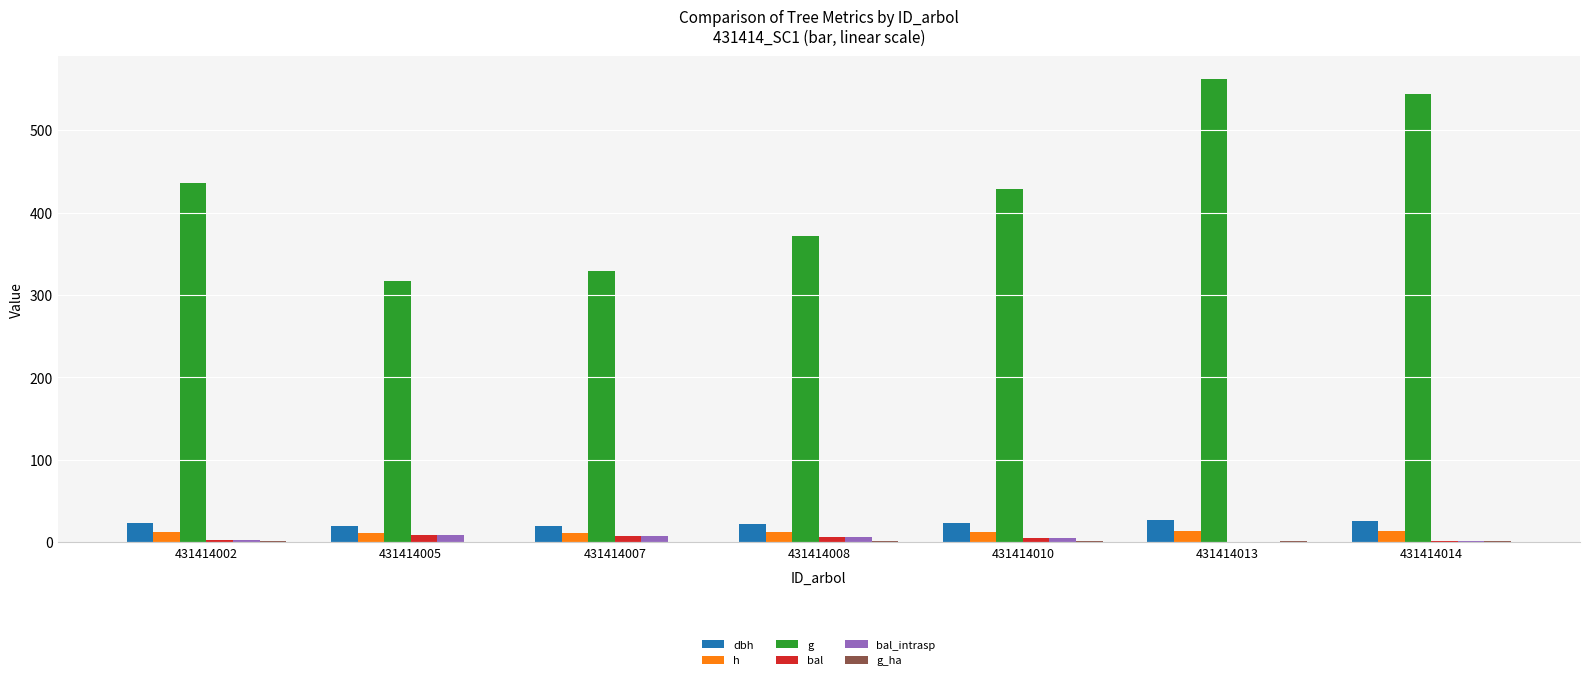

How many groups of bars are there?

7